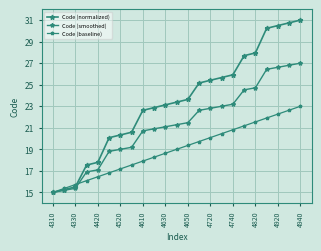

True or false: Code (normalized) and Code (smoothed) cross at least once.

False